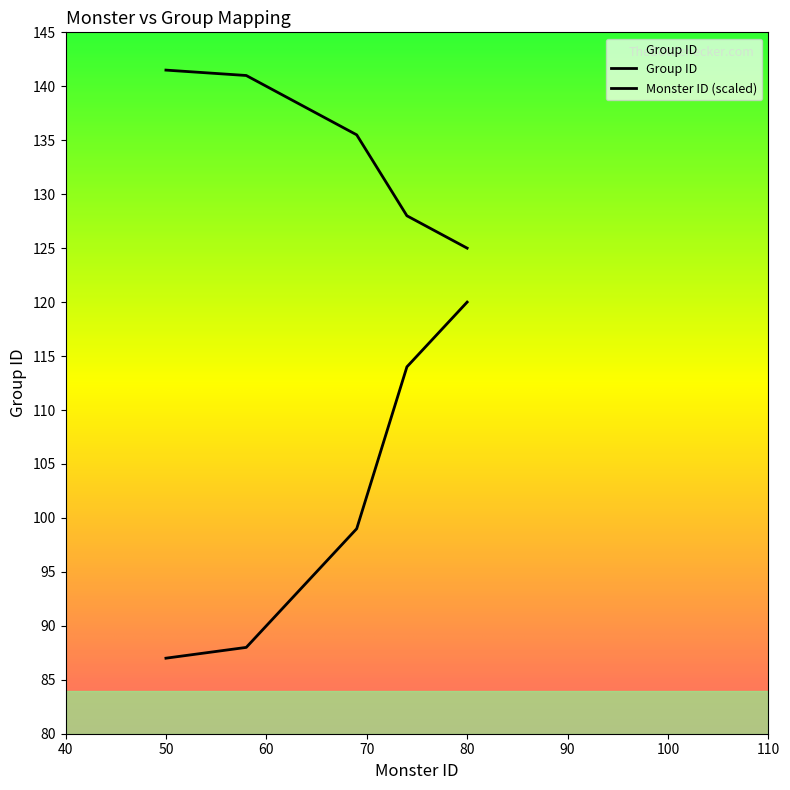

How many distinct data groups are displayed?

2